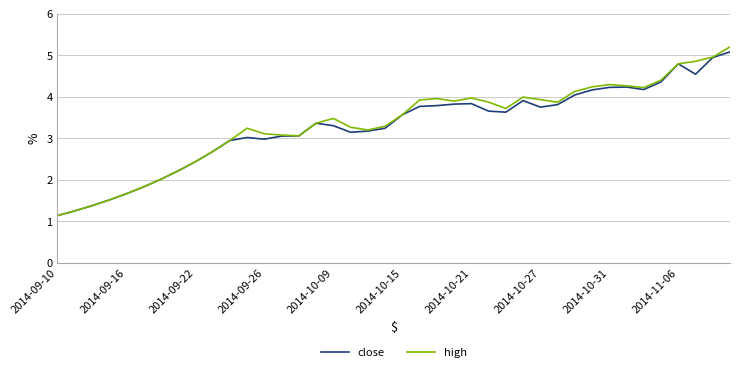

What is the minimum value for high?

1.1